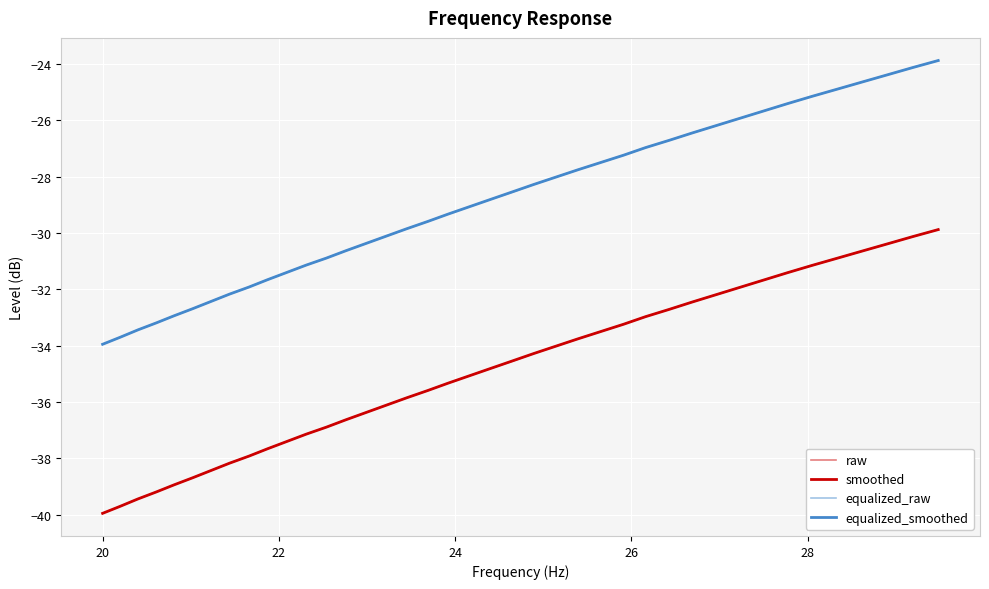

What is the greatest value displayed?

-23.9